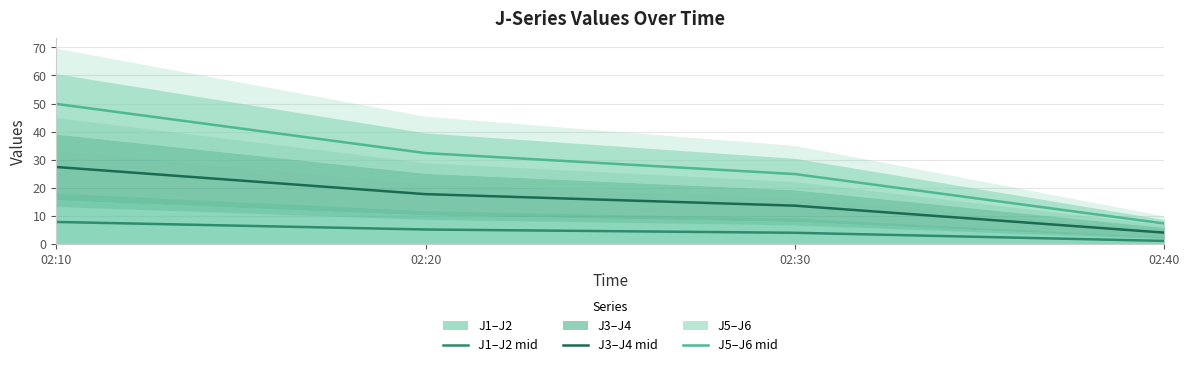

The value of J1–J2 mid at 02:10 is 7.9. True or false?

True